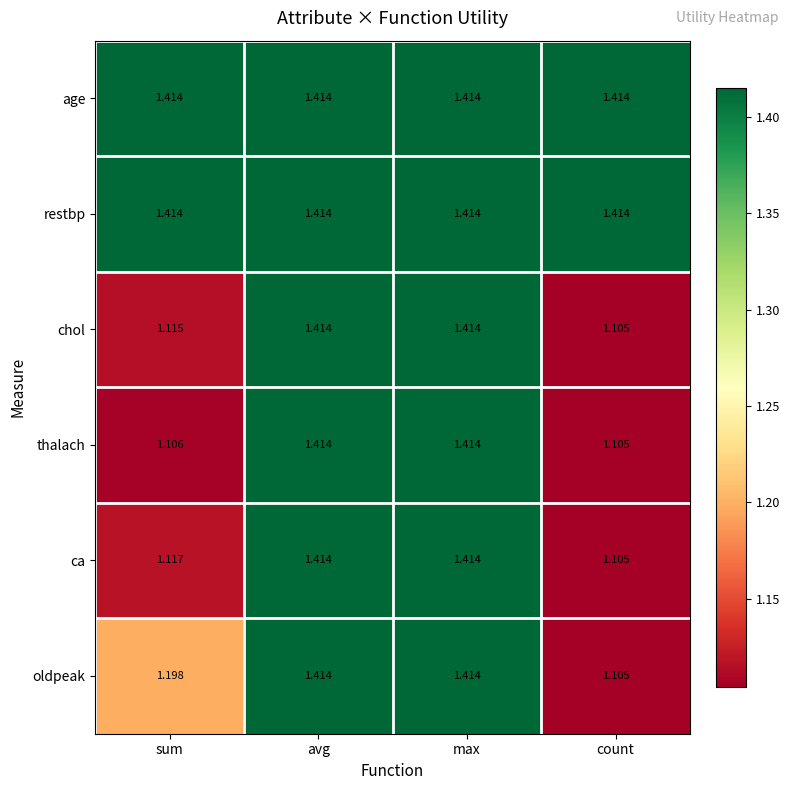

At which category does the chart reach its minimum across all series?

count